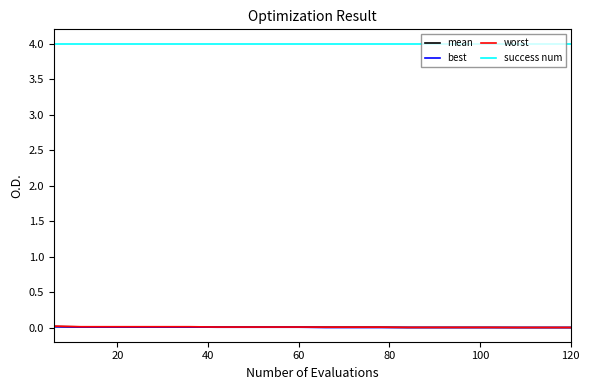

At how many categories does at least one series exceed 1?

20